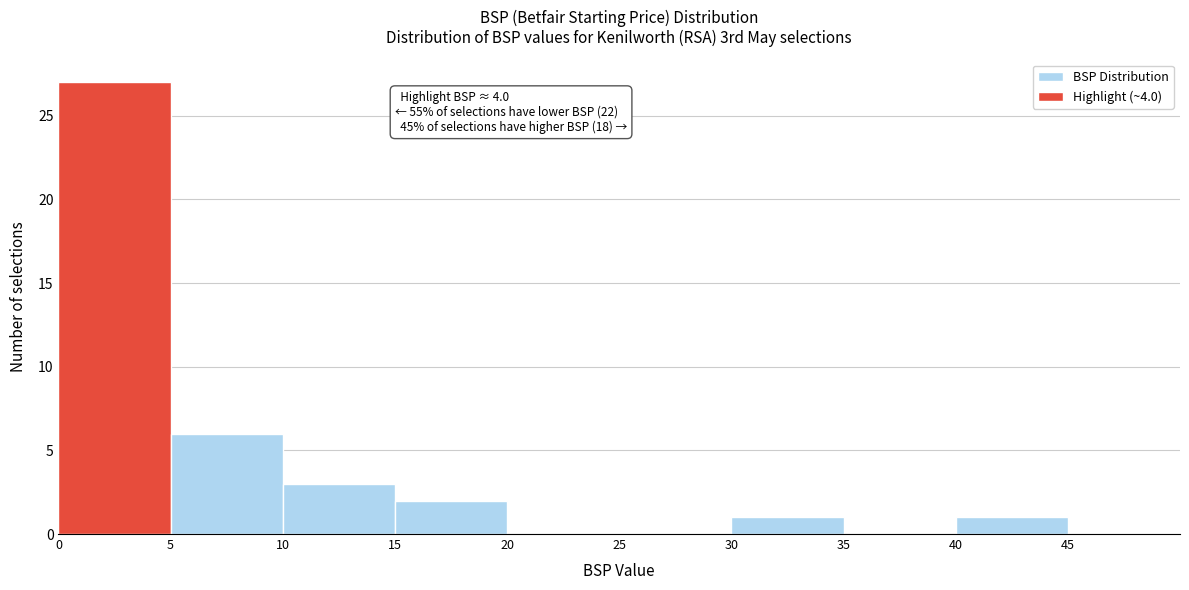

Which range on the x-axis has the tallest bar?

0 to 5